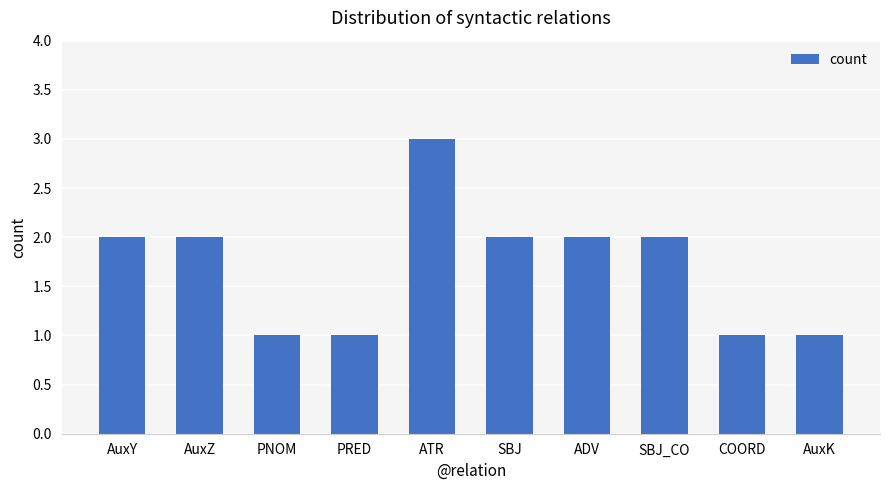

What is the label of the 7th bar from the left?

ADV